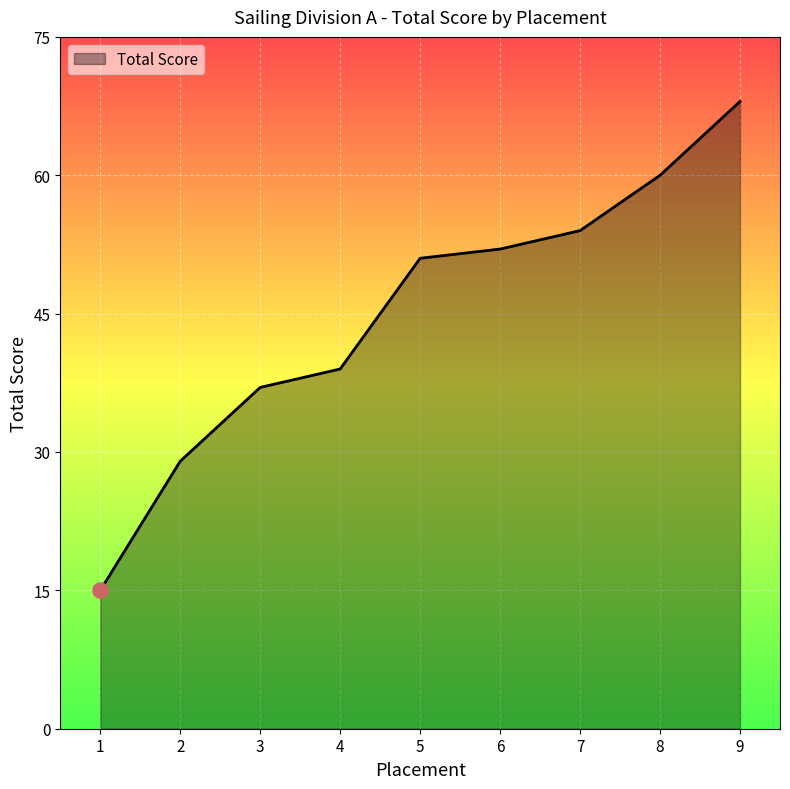

Between 7 and 1, which is larger?

7